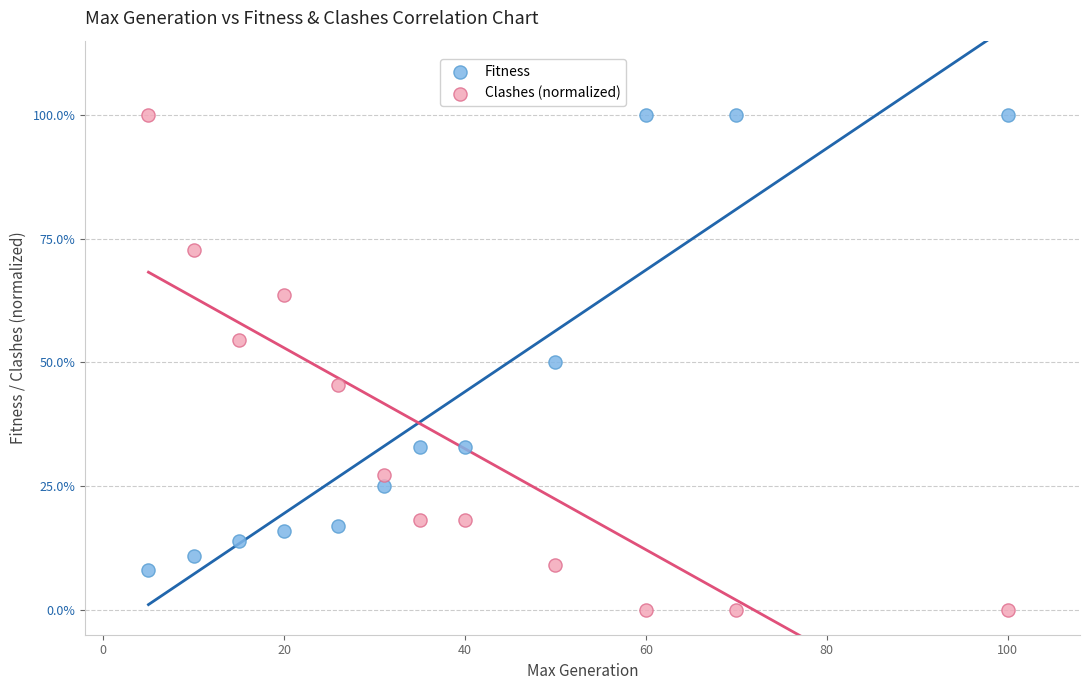

What are all the series names shown in the legend?

Fitness, Clashes (normalized)